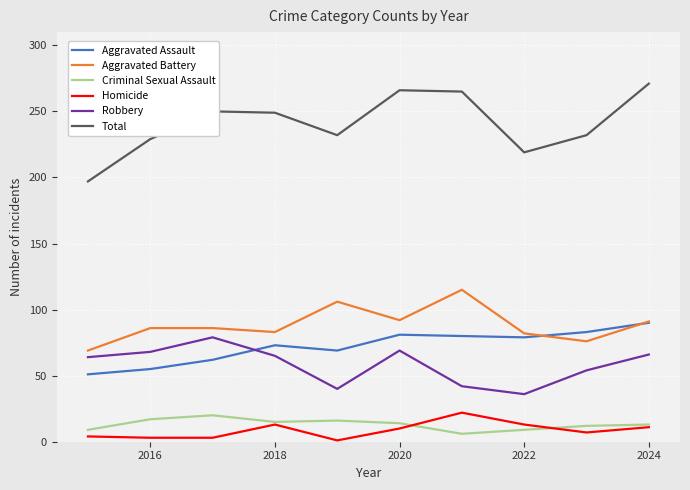

What is the greatest value displayed?

271